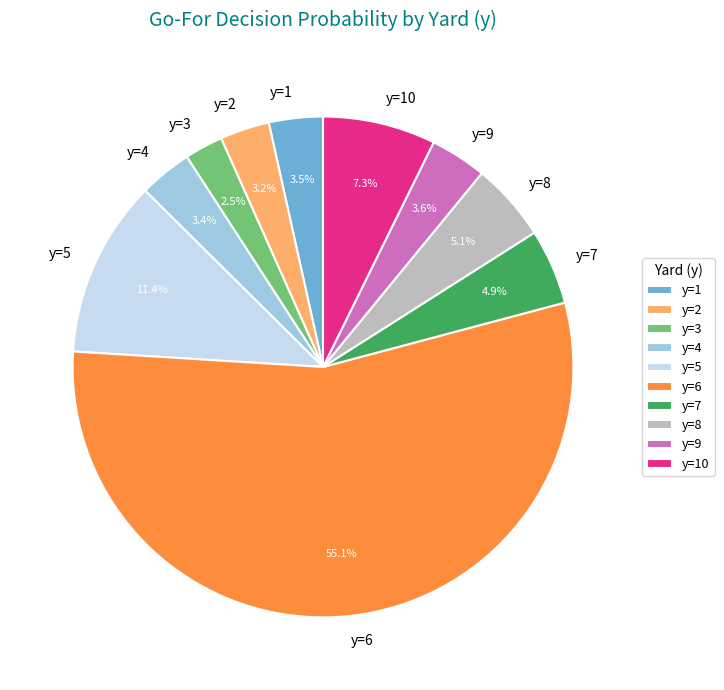

Which slice is the smallest?

y=3